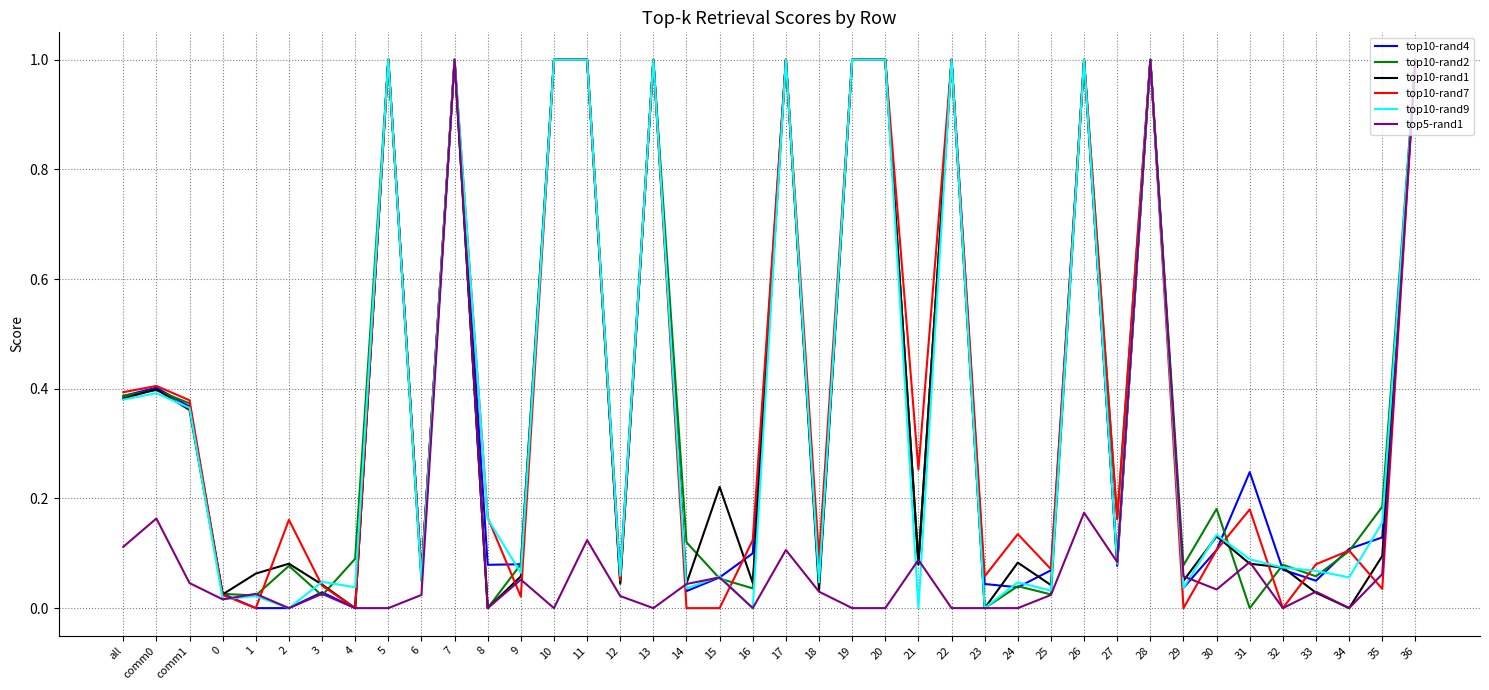

Does the chart display data point markers on the line(s)?

No